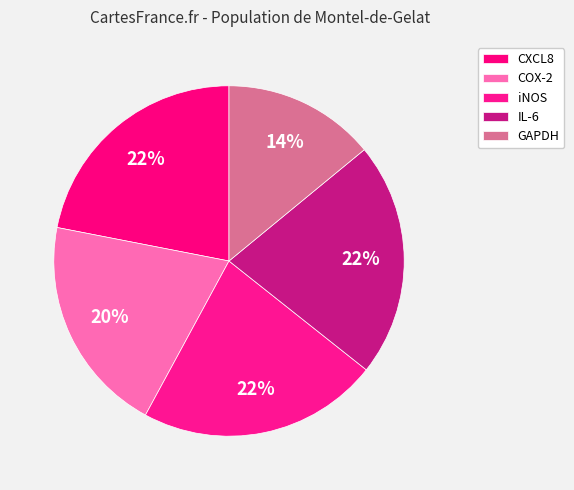

Count the number of slices in the pie.

5